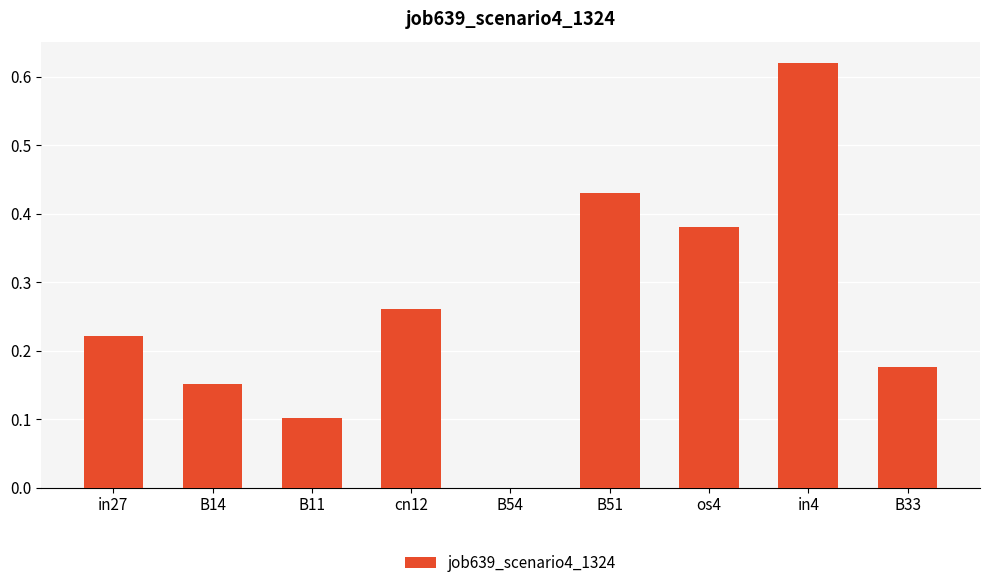

True or false: the data shows 0.2 at B54.

False